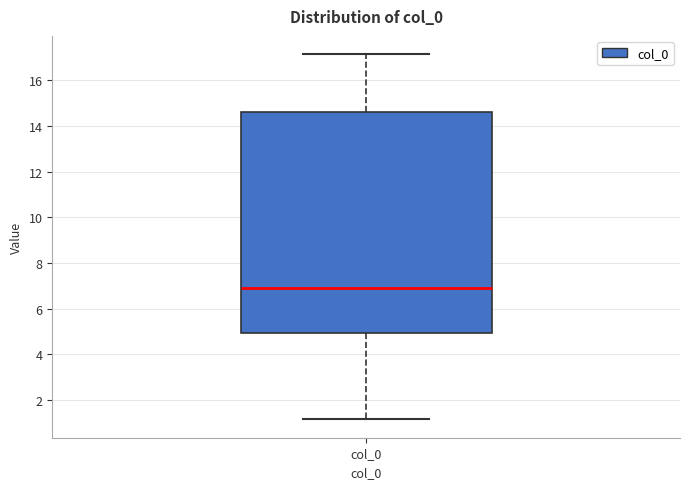

Transcribe this box plot: give where the median line is, the range the box spans, and where the two whiskers end, as read against the y-axis. The values are not printed on the chart, so give them approximately, as read against the axis.

median 7.0, box 5.0 to 14.6, whiskers 1.2 to 17.2